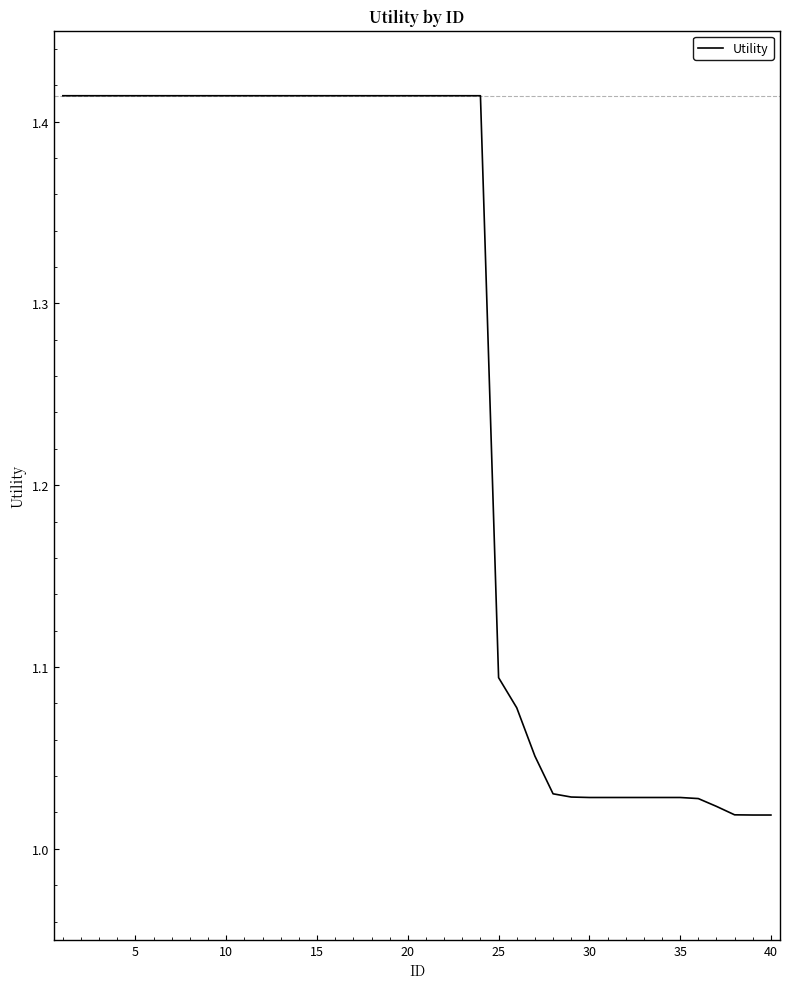

What is the difference between the maximum and minimum values?

0.4